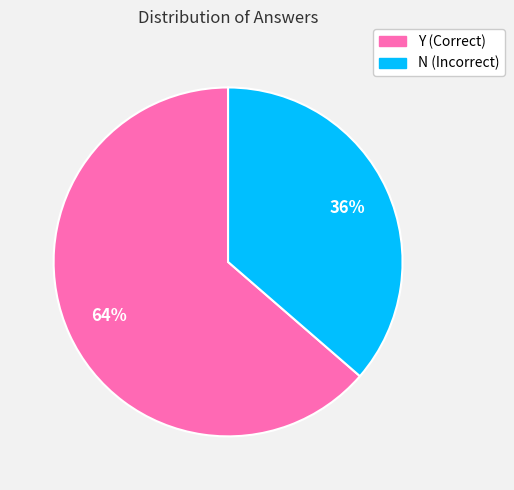

To the nearest percent, what is the combined percentage of Y and N?

100%